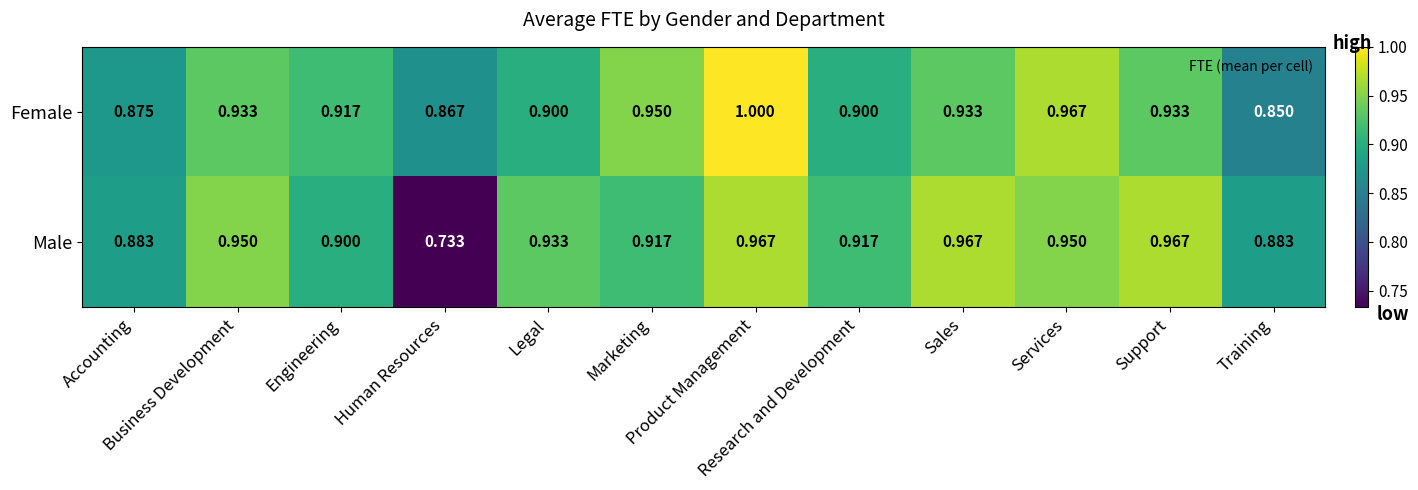

At which category does the chart reach its peak across all series?

Product Management